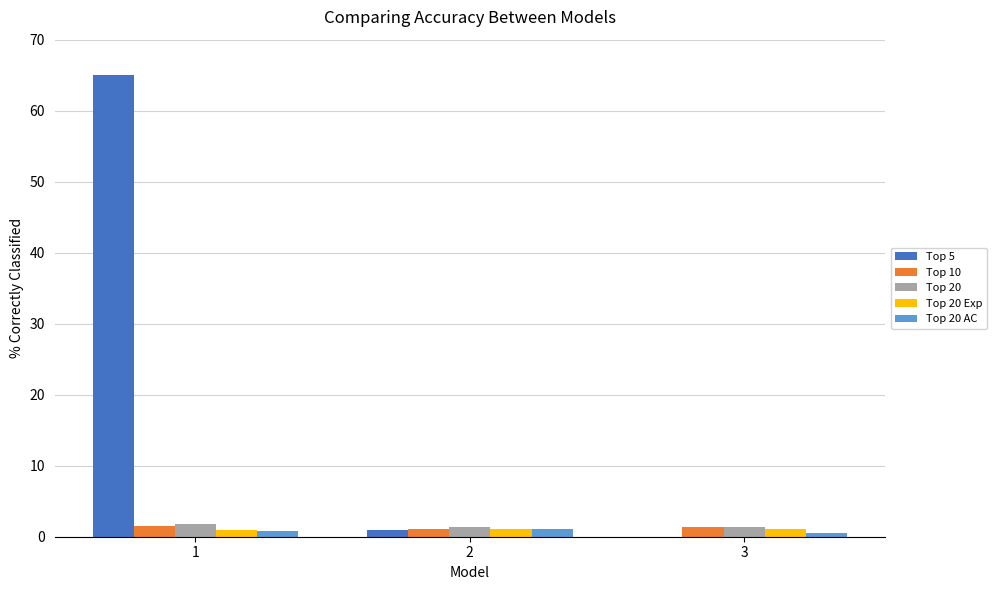

What is the greatest value displayed?

65.0